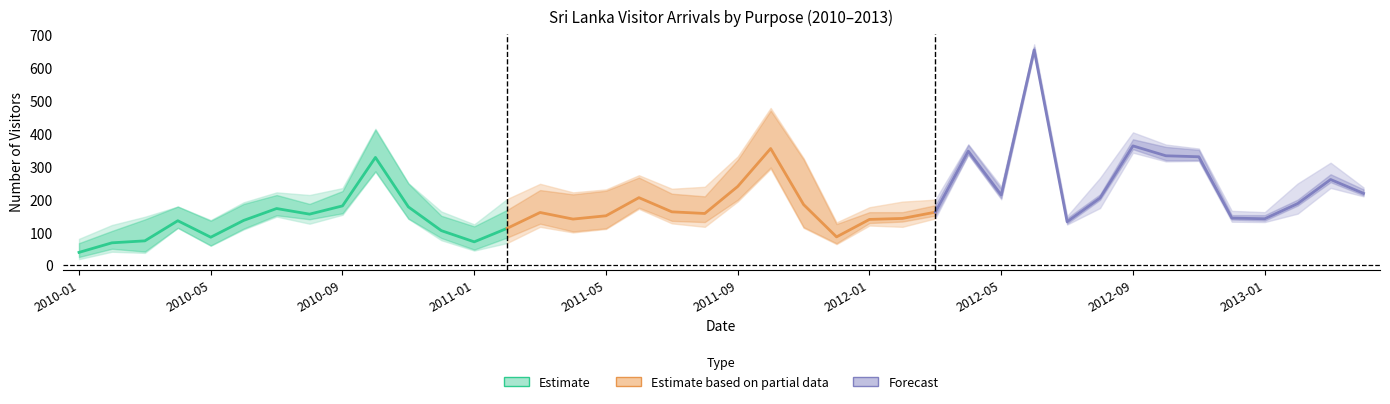

What is the difference between the second highest and second lowest values in the 관광 (Forecast) series?

221